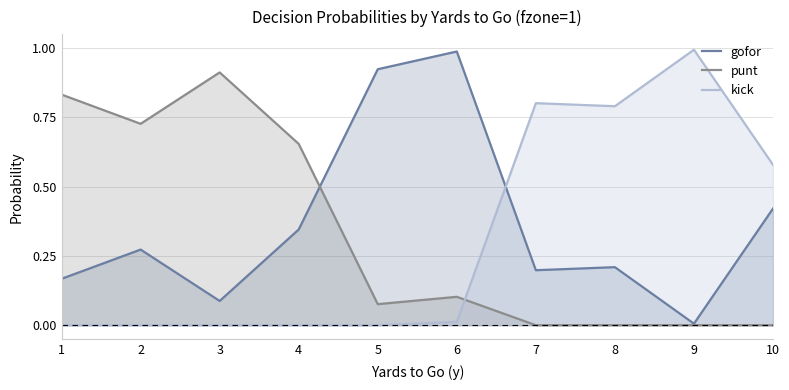

At 1, list the series in order from largest to smallest.

punt, gofor, kick